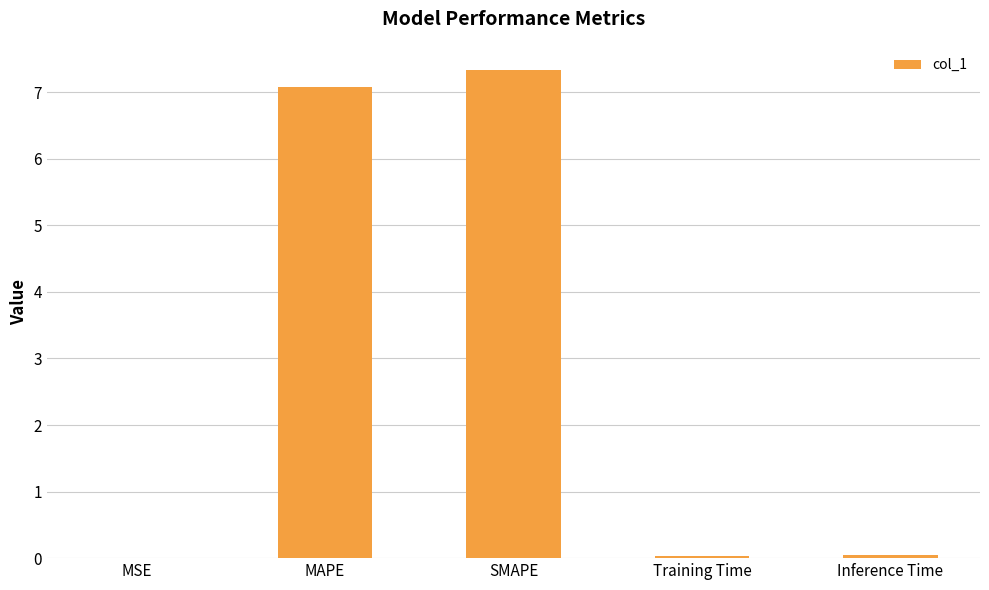

True or false: the data shows 11.1 at SMAPE.

False